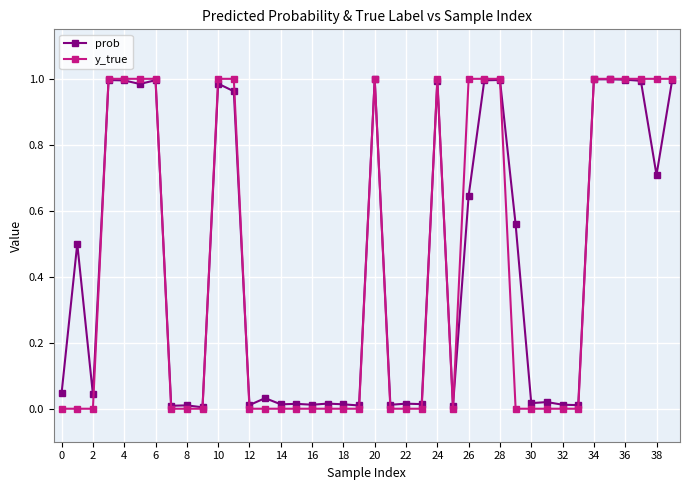

Which series has the widest spread of values?

y_true